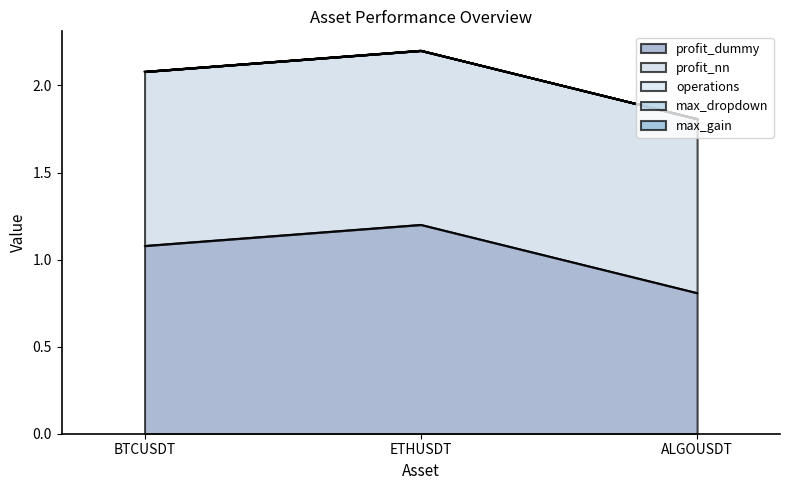

Rank the categories by max_dropdown value from highest to lowest.

BTCUSDT, ETHUSDT, ALGOUSDT